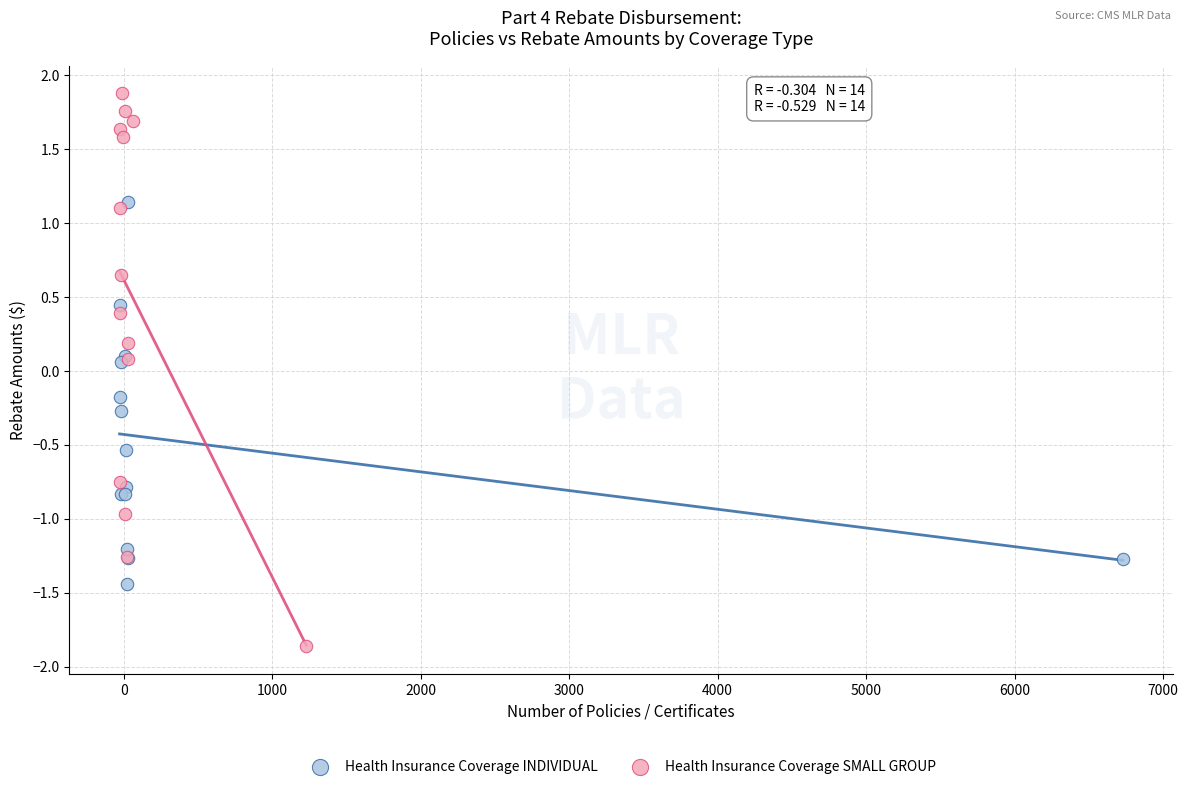

Which series has the widest spread of Y values?

Health Insurance Coverage SMALL GROUP